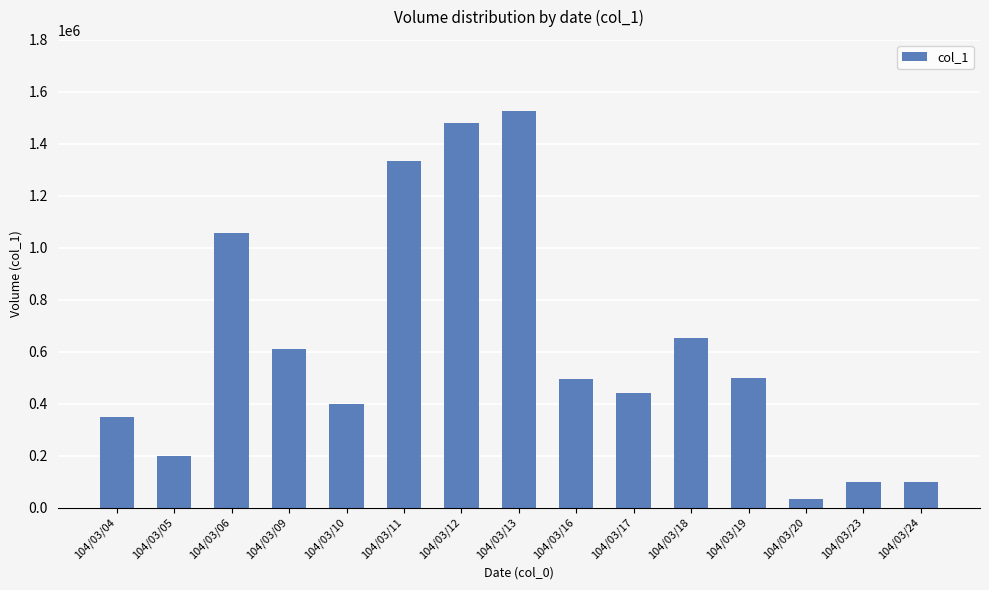

True or false: the data shows 56578 at 104/03/05.

False